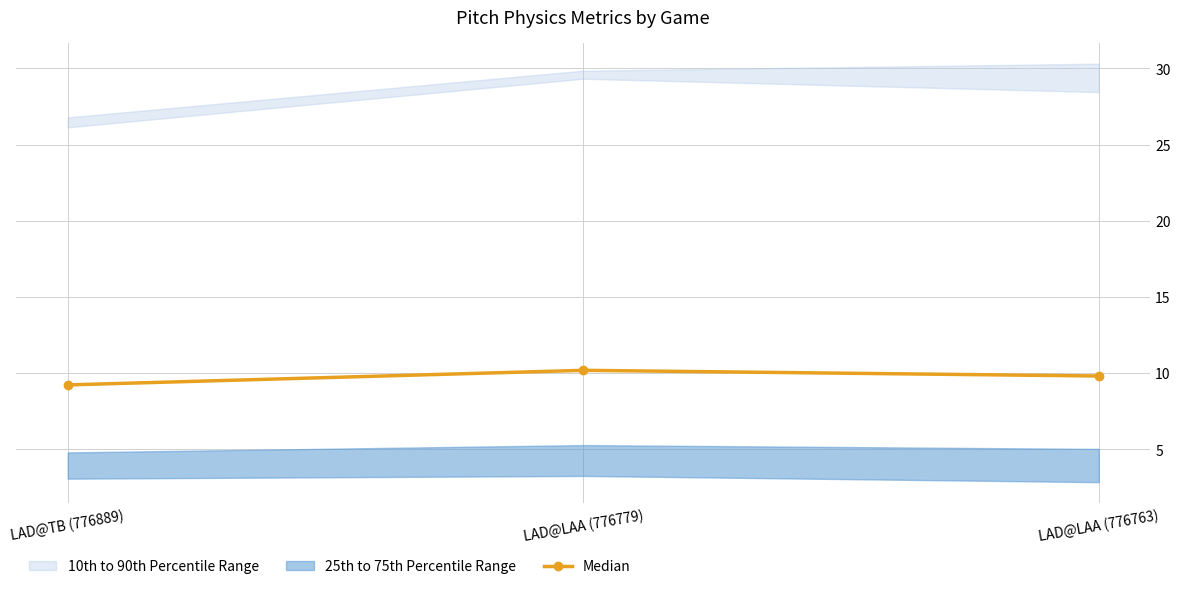

What is the label of the 1st point from the right?

LAD@LAA (776763)